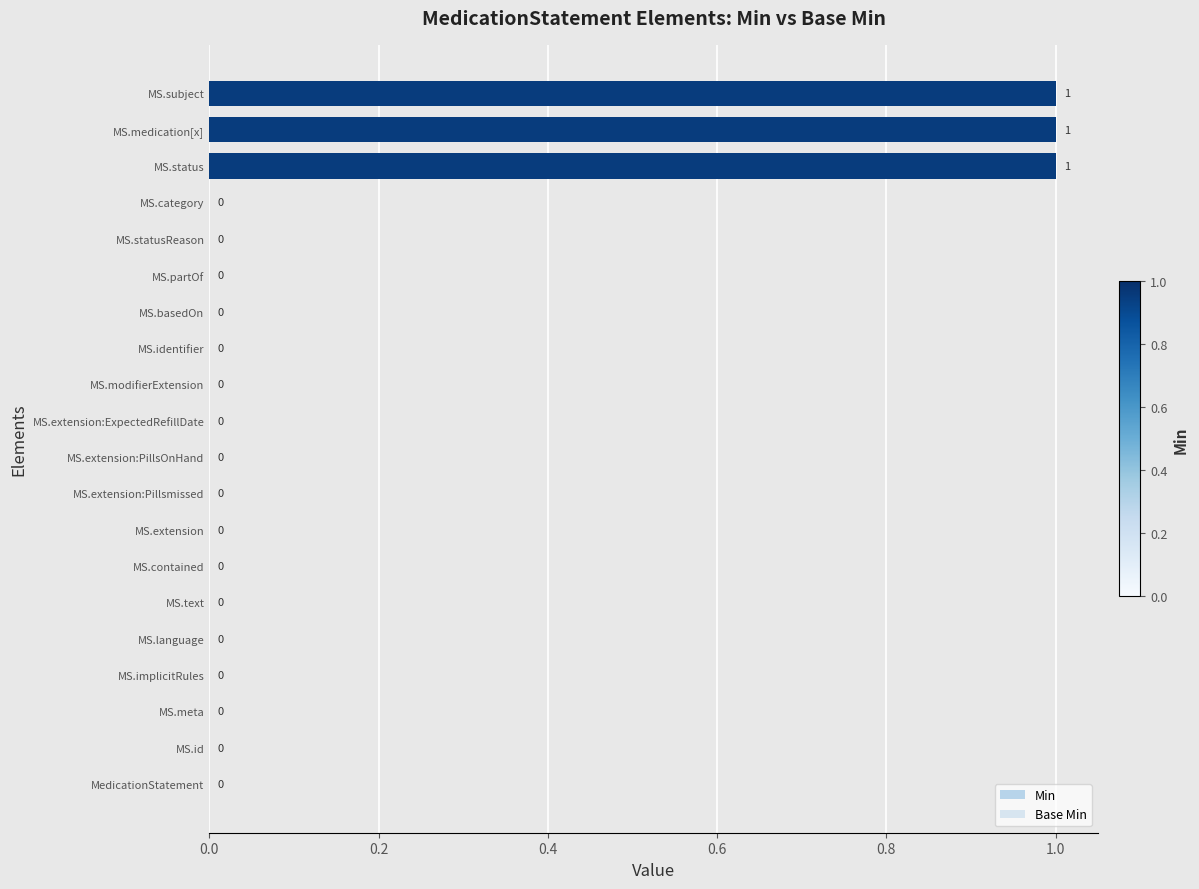

The value of Base Min at MS.basedOn is 0. True or false?

False